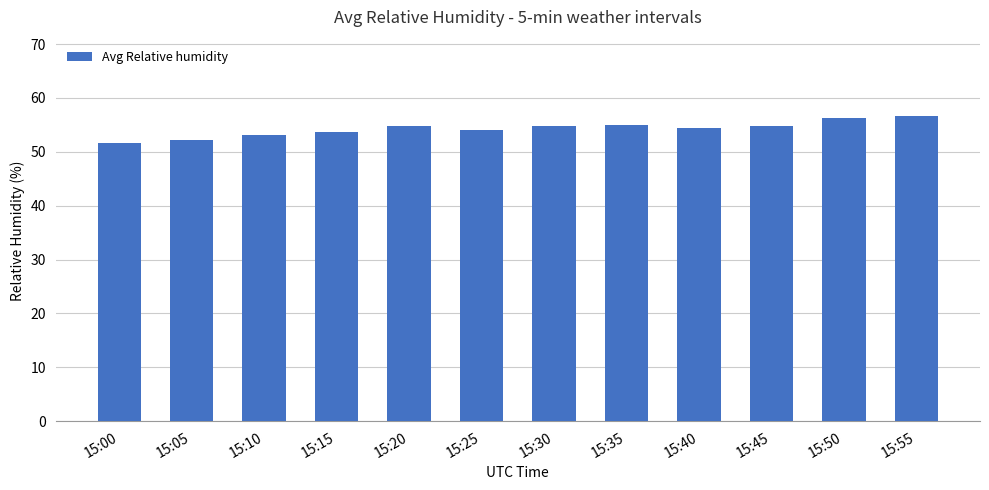

What is the change in value from 15:05 to 15:35?

+2.7